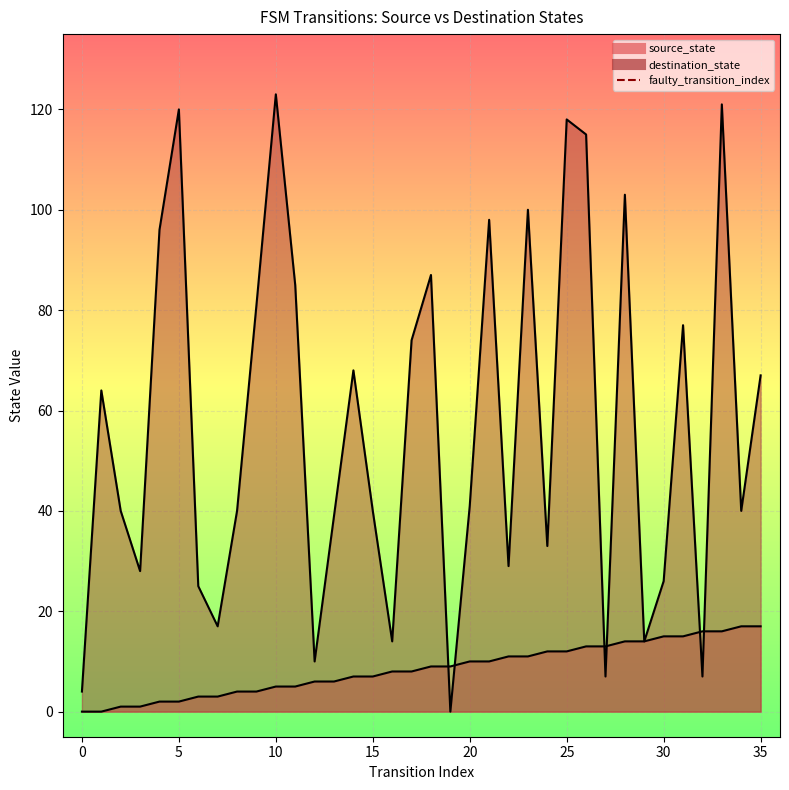

Does the chart display data point markers on the line(s)?

No